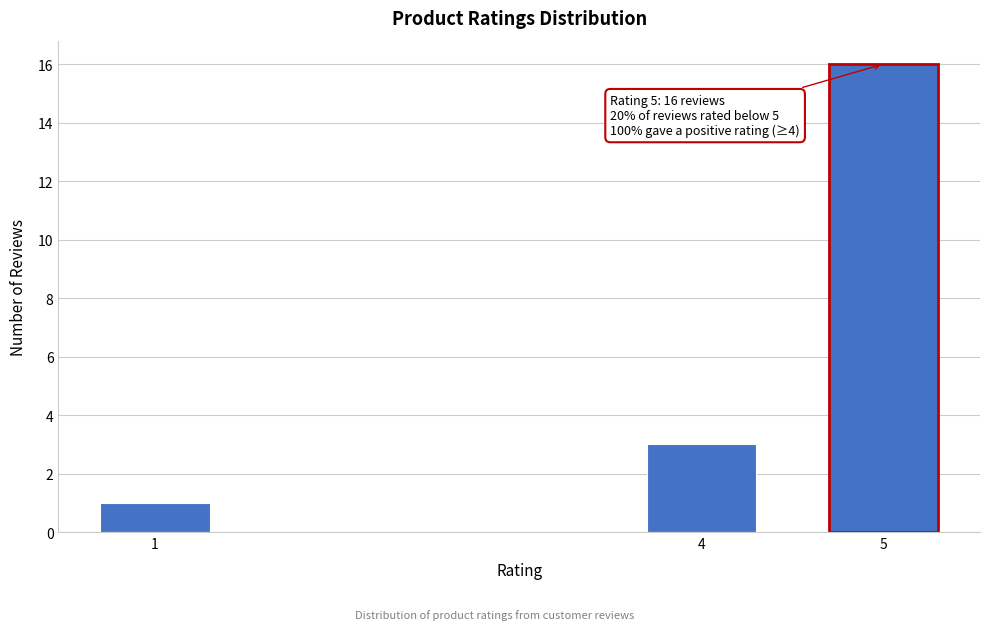

Reading right to left, extract all data points from this chart.

16	3	1